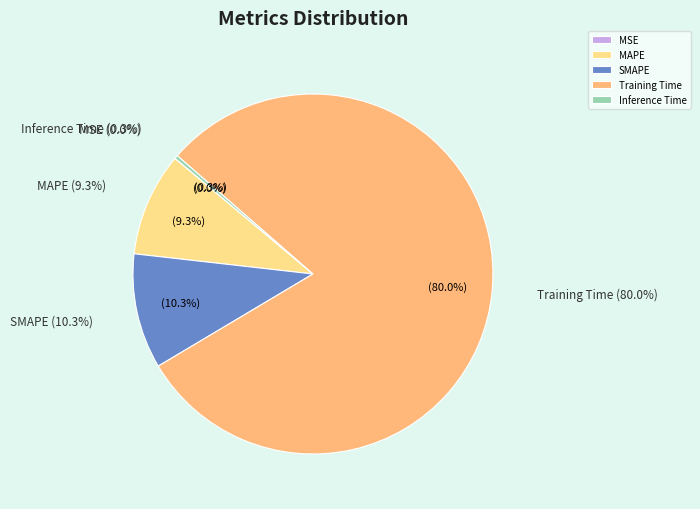

What is the total percentage of MSE and SMAPE?

10.4%